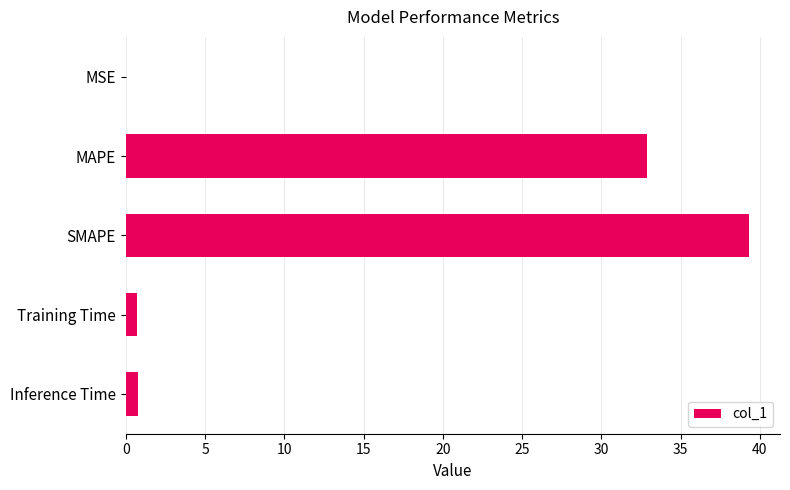

The chart shows a value of 70.5 at SMAPE. True or false?

False